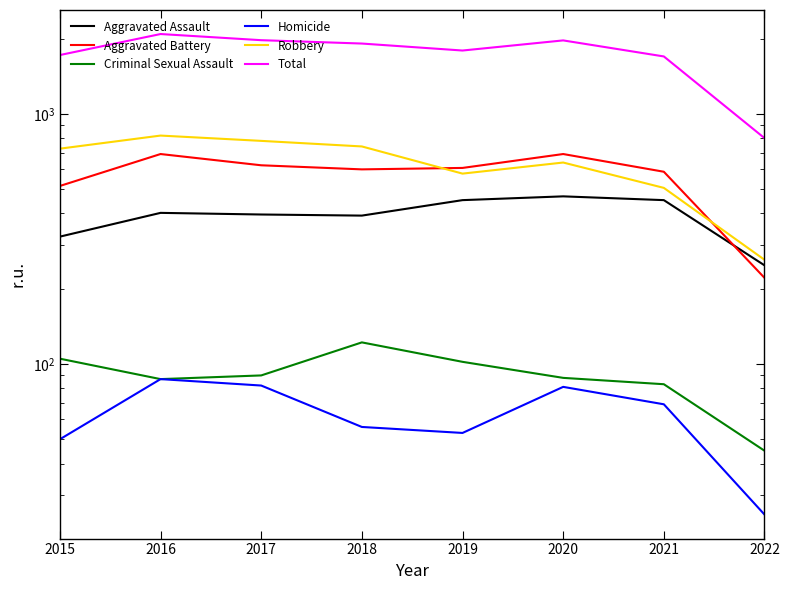

How many lines are shown in the chart?

6